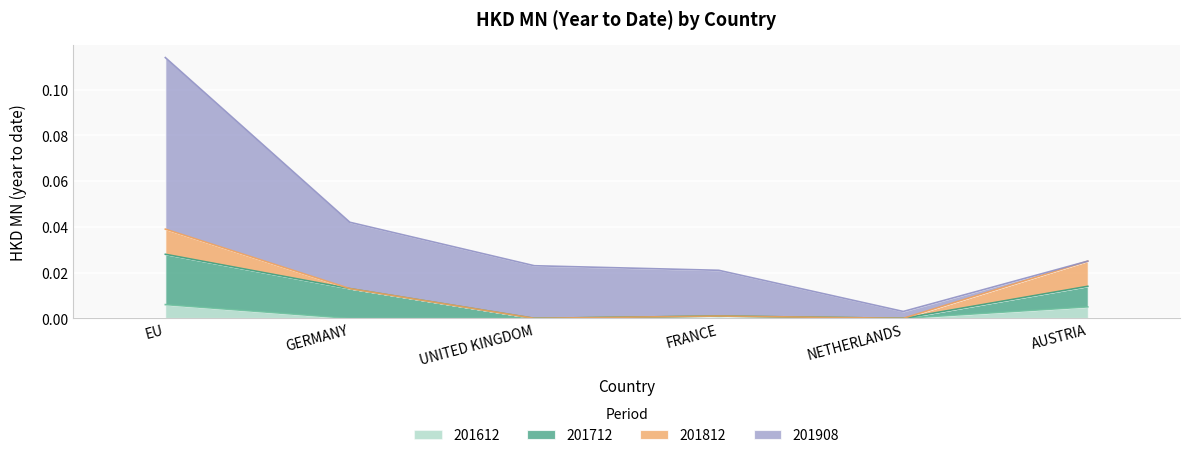

True or false: 201612 and 201712 cross at least once.

False